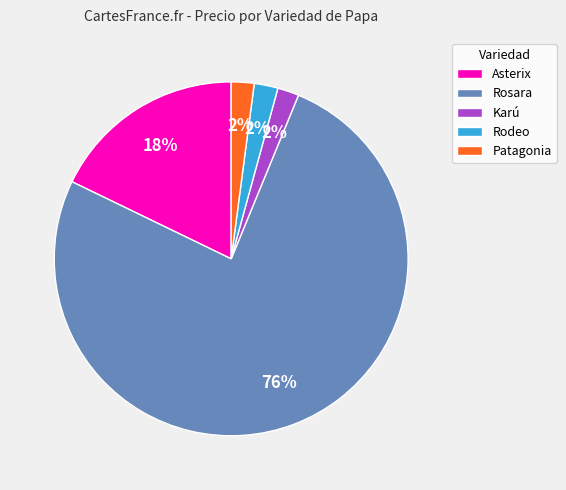

Between Asterix and Rosara, which is larger?

Rosara